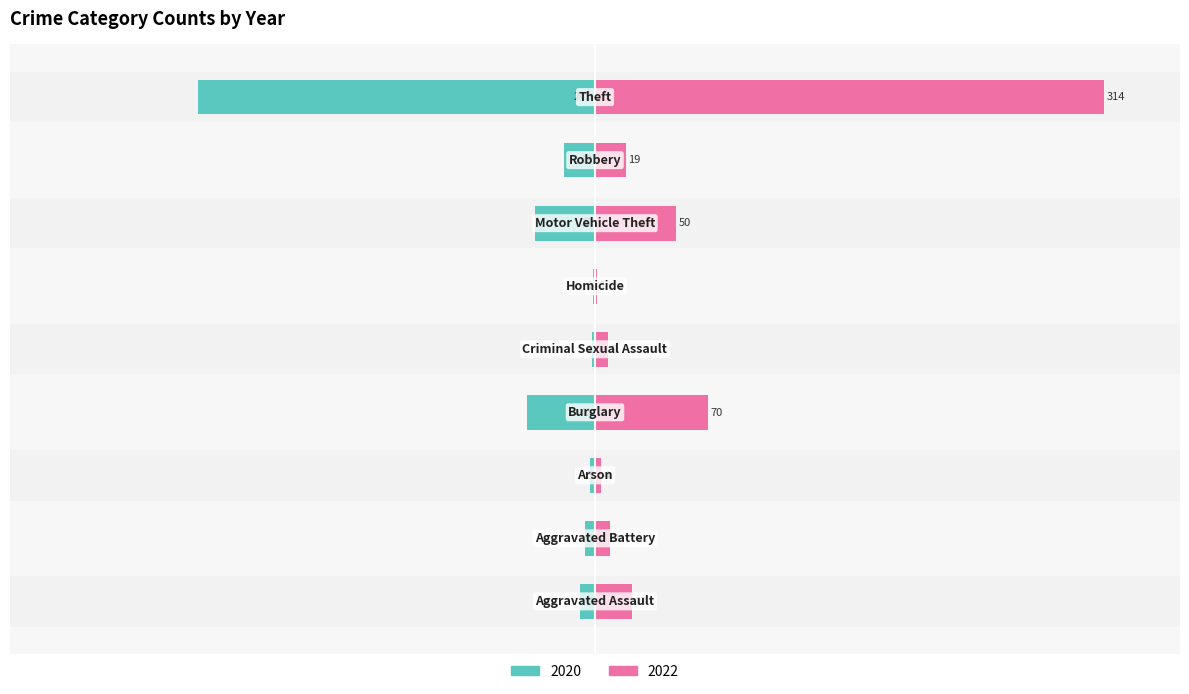

Reading left to right, what are all the values shown in this chart?

2020: Aggravated Assault=-2.9	Aggravated Battery=-1.9	Arson=-1.0	Burglary=-13.4	Criminal Sexual Assault=-0.6	Homicide=-0.3	Motor Vehicle Theft=-11.8	Robbery=-6.1	Theft=-78.0
2022: Aggravated Assault=7.3	Aggravated Battery=2.9	Arson=1.3	Burglary=22.3	Criminal Sexual Assault=2.5	Homicide=0.3	Motor Vehicle Theft=15.9	Robbery=6.1	Theft=100.0